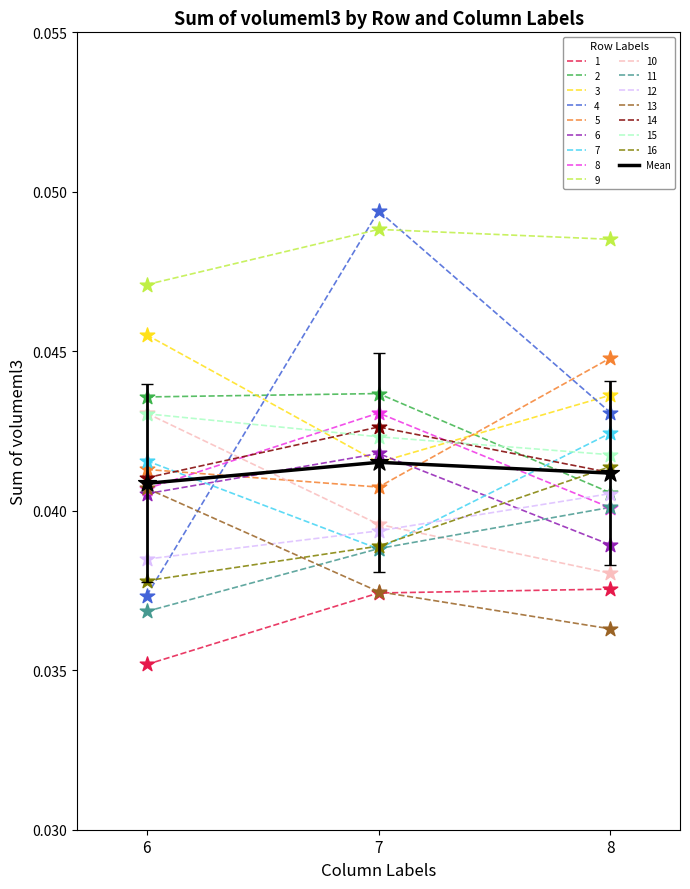

Which series has the largest range (max minus min)?

4